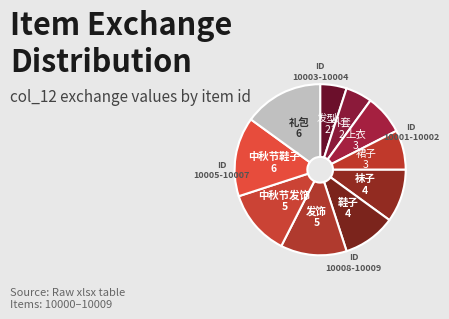

Count the number of slices in the pie.

10